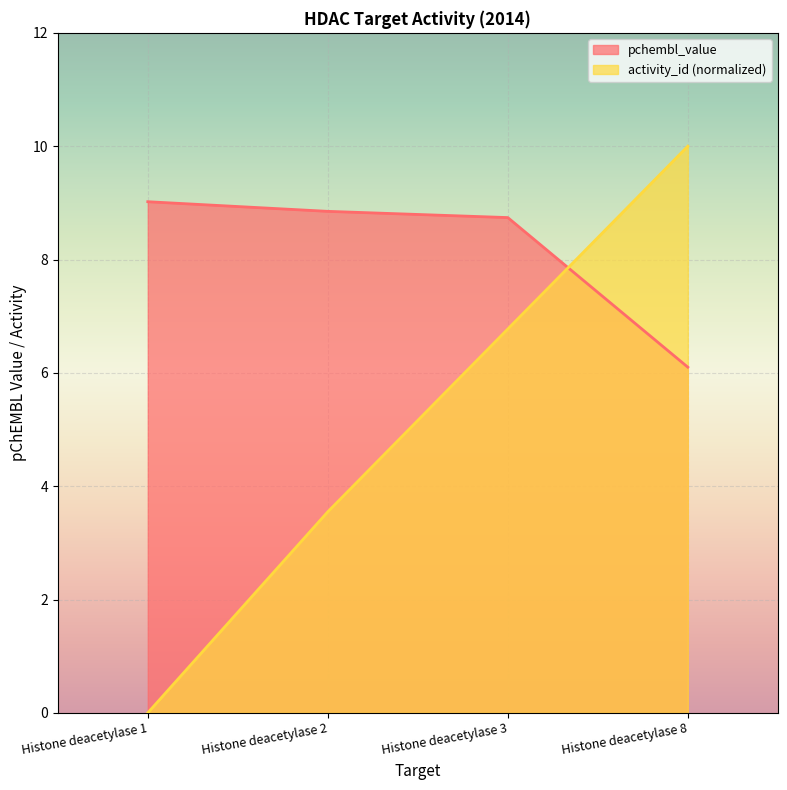

Is the value of pchembl_value at Histone deacetylase 3 greater than the value of activity_id_scaled at Histone deacetylase 1?

Yes